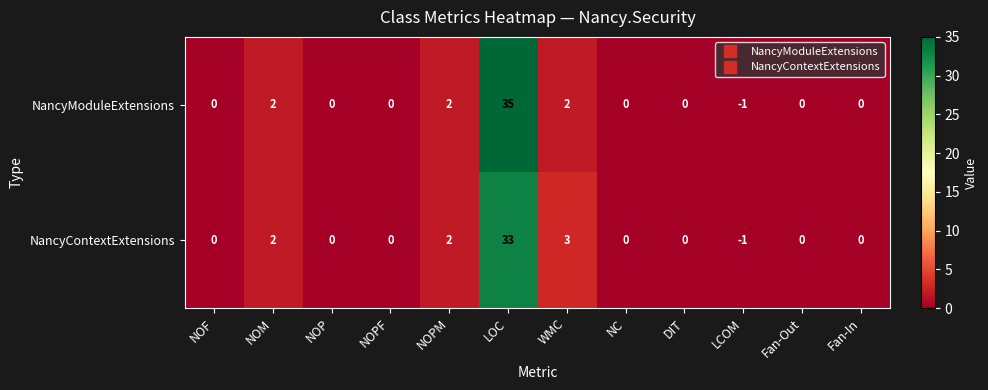

The NancyContextExtensions series shows 16 at NOF. True or false?

False